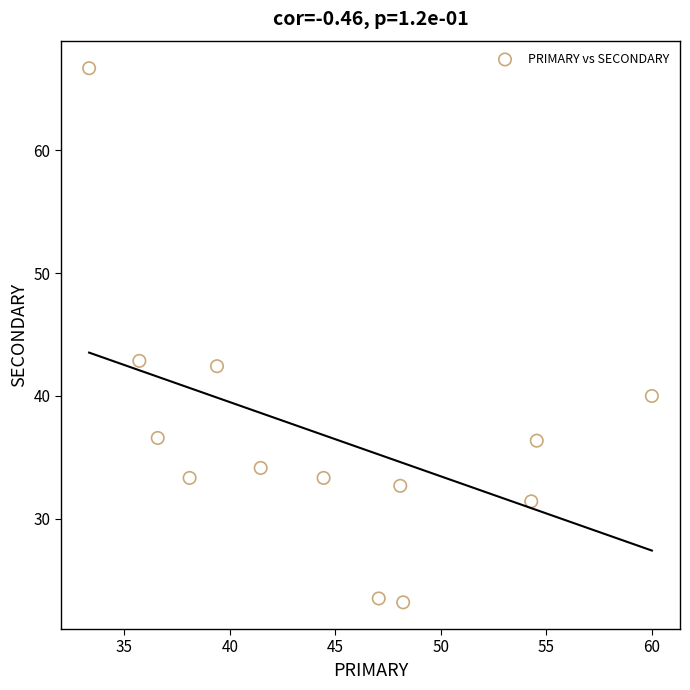

What is the range of X values (max minus min)?

26.7